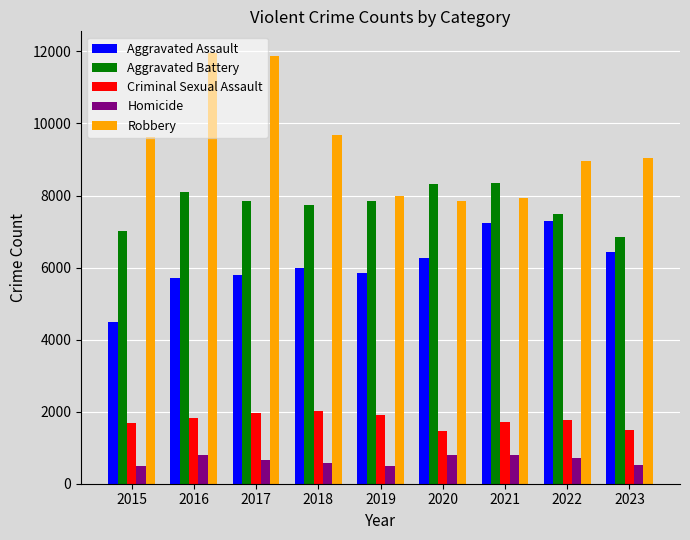

Is the value of Robbery at 2021 greater than the value of Aggravated Assault at 2021?

Yes